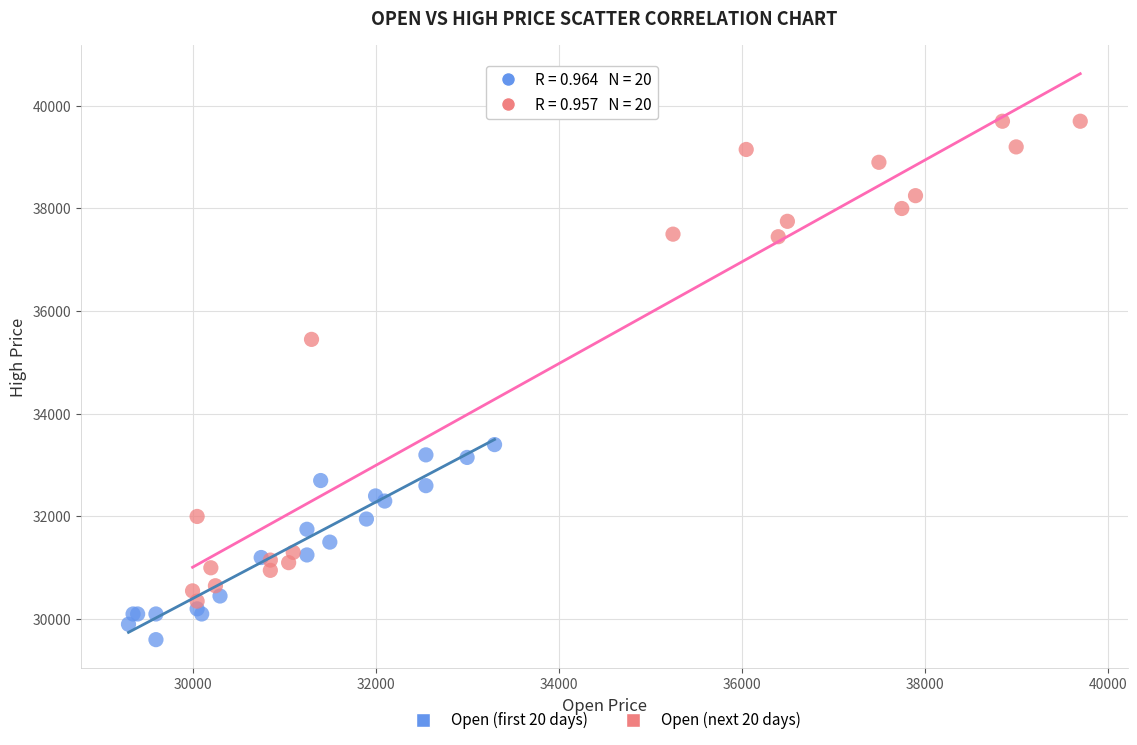

Which series has the widest spread of Y values?

Open (next 20 days)